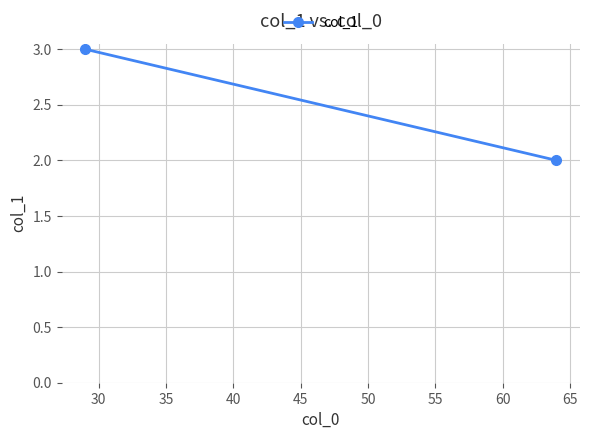

What is the value of the 1st point from the left?

3